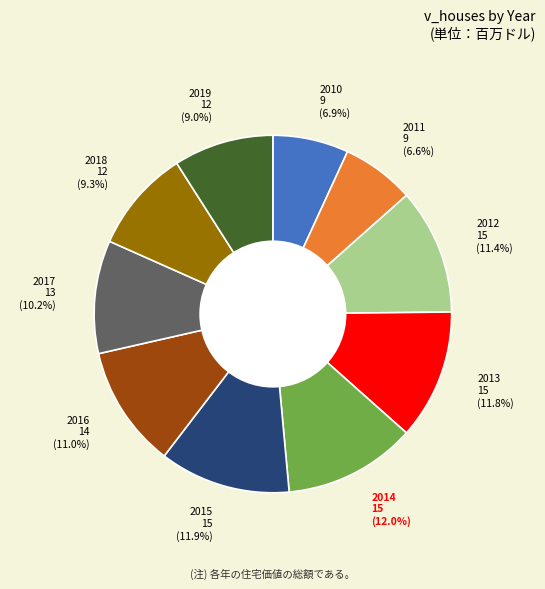

What is the total percentage of 2018 and 2010?

16.2%